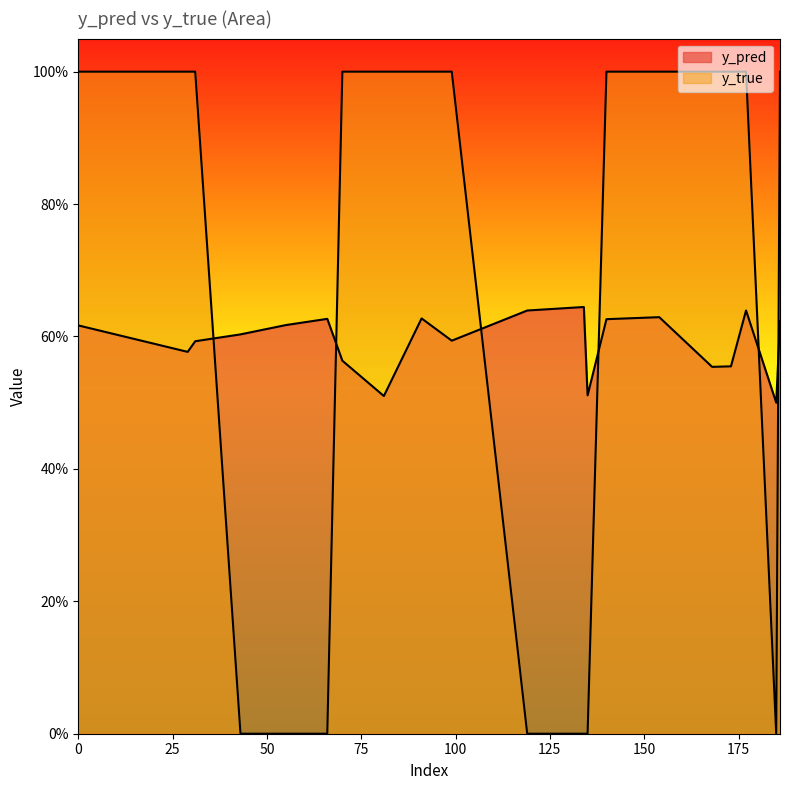

What is the average value of the y_true series?

0.7